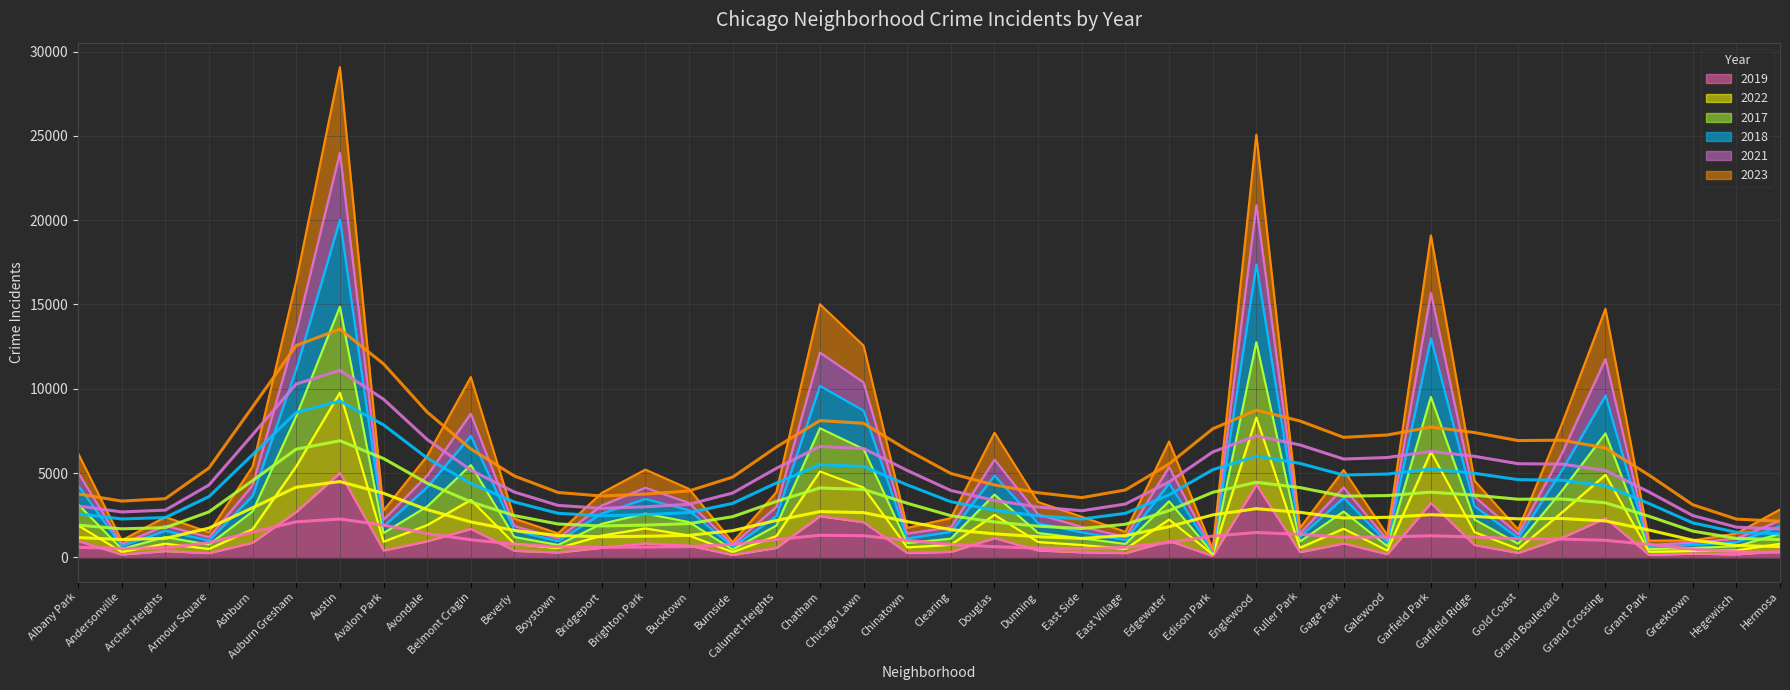

What value does the 2019 series have at Ashburn?

872